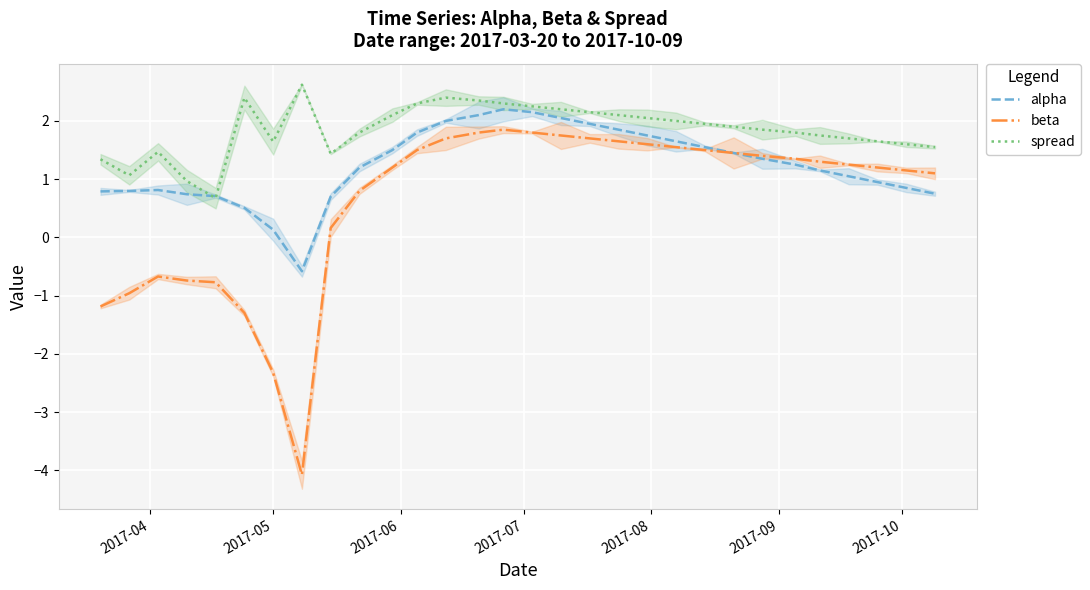

True or false: spread and beta cross at least once.

False